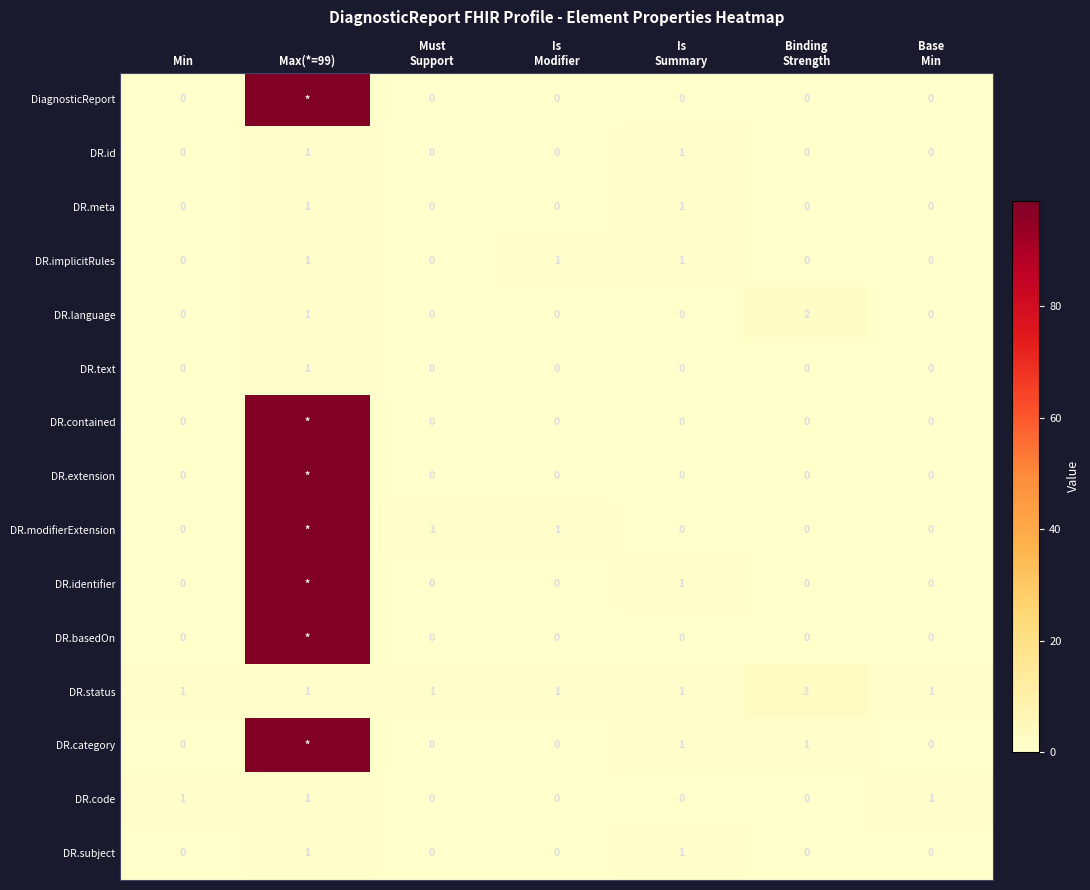

How many distinct data groups are displayed?

15